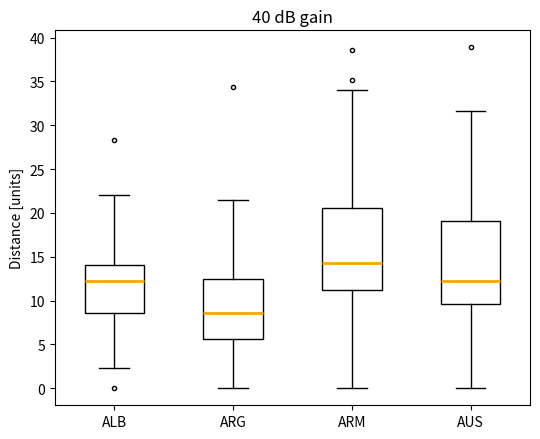

Where does the upper whisker of the box for AUS end on the y-axis? The values are not printed on the chart, so give them approximately, as read against the axis.

31.5